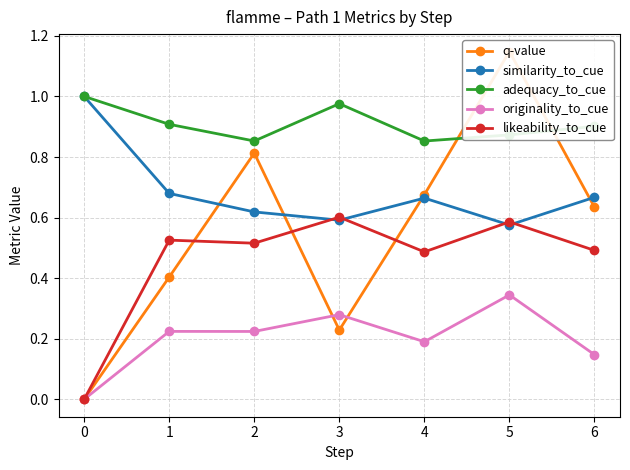

True or false: q-value has more than 2 interior local peaks.

False